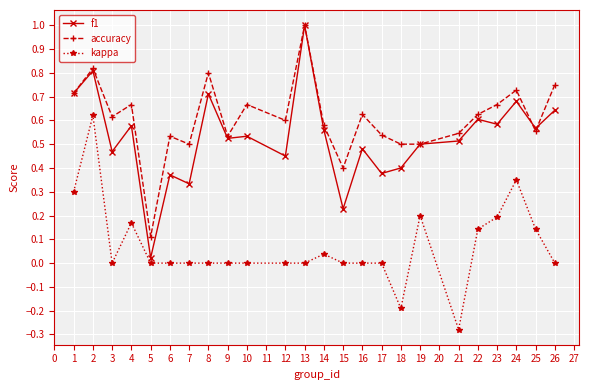

True or false: kappa has more than 1 interior local peaks.

True